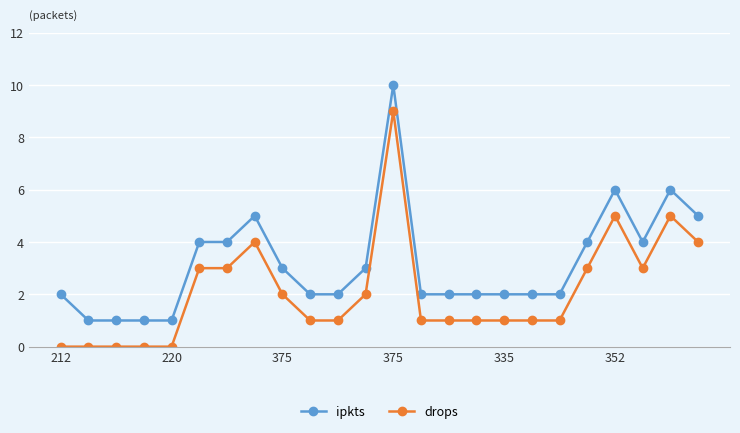

What is the average value of the ipkts series?

3